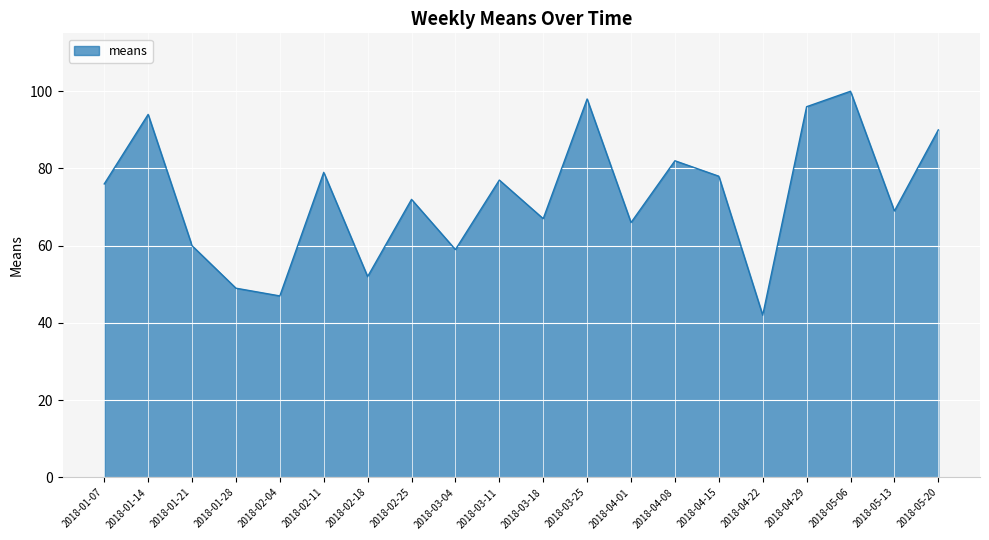

What is the change in value from 2018-04-22 to 2018-05-06?

+58